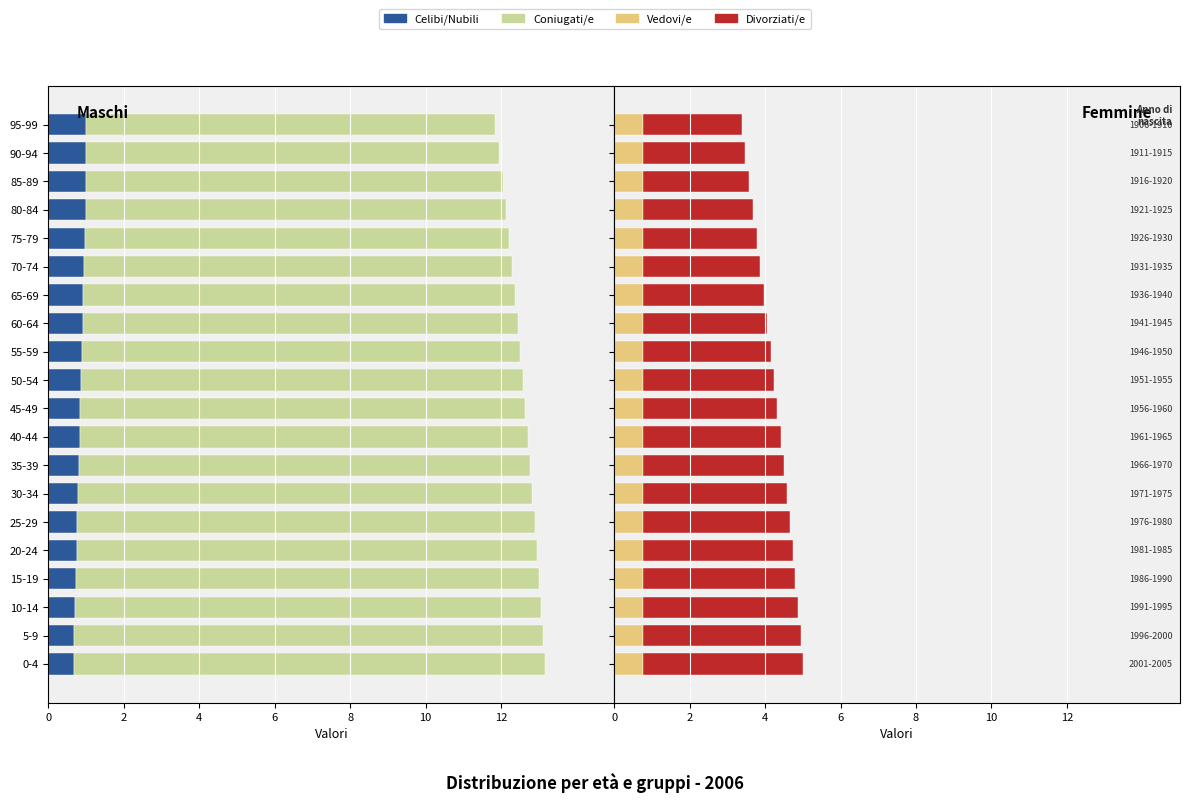

Reading left to right, list all the values displayed in this chart.

Celibi/Nubili: -0.7	-0.7	-0.7	-0.7	-0.7	-0.8	-0.8	-0.8	-0.8	-0.8	-0.9	-0.9	-0.9	-0.9	-0.9	-1.0	-1.0	-1.0	-1.0	-1.0
Coniugati/e: -12.5	-12.4	-12.3	-12.3	-12.2	-12.1	-12.0	-12.0	-11.9	-11.8	-11.7	-11.6	-11.5	-11.4	-11.3	-11.2	-11.1	-11.0	-10.9	-10.8
Vedovi/e: 0.8	0.8	0.8	0.8	0.8	0.8	0.8	0.8	0.8	0.8	0.8	0.8	0.8	0.8	0.8	0.8	0.8	0.8	0.8	0.8
Divorziati/e: 4.3	4.2	4.1	4.1	4.0	3.9	3.8	3.7	3.7	3.6	3.5	3.4	3.3	3.2	3.1	3.0	2.9	2.8	2.7	2.6